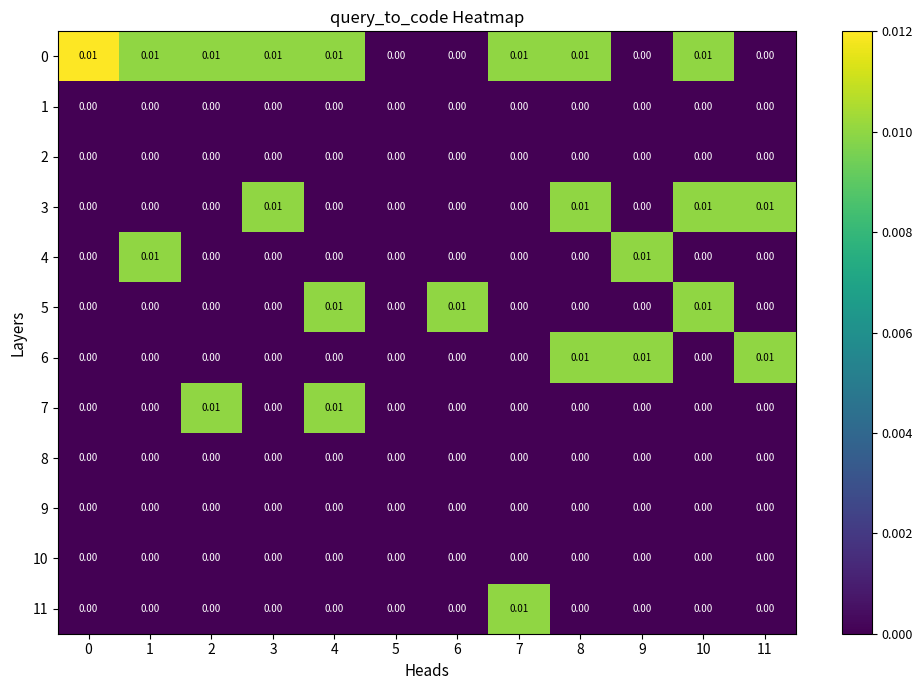

Is the value of 4 at 1 greater than the value of 10 at 10?

Yes